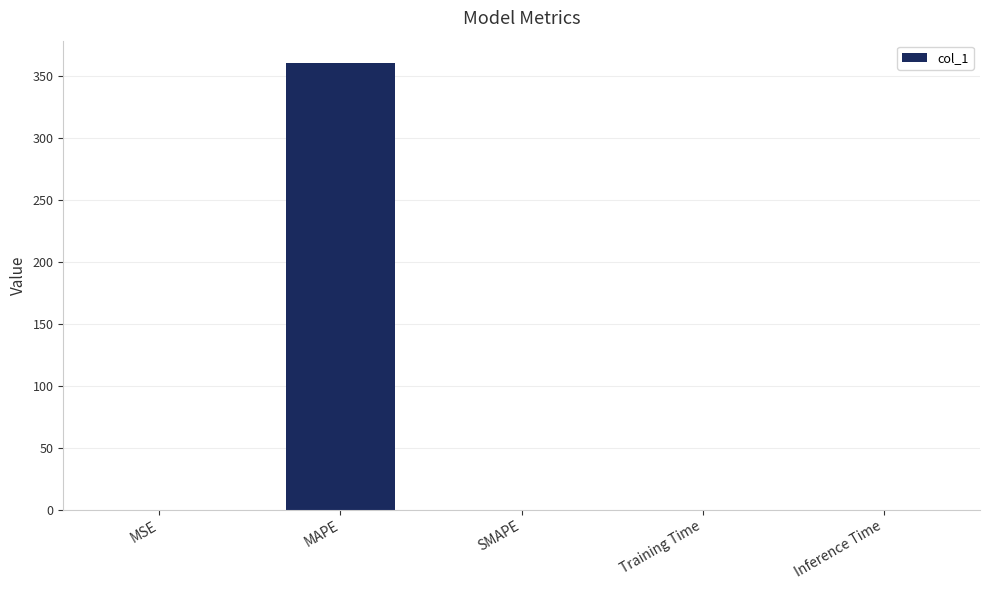

What is the sum of all values?

360.1